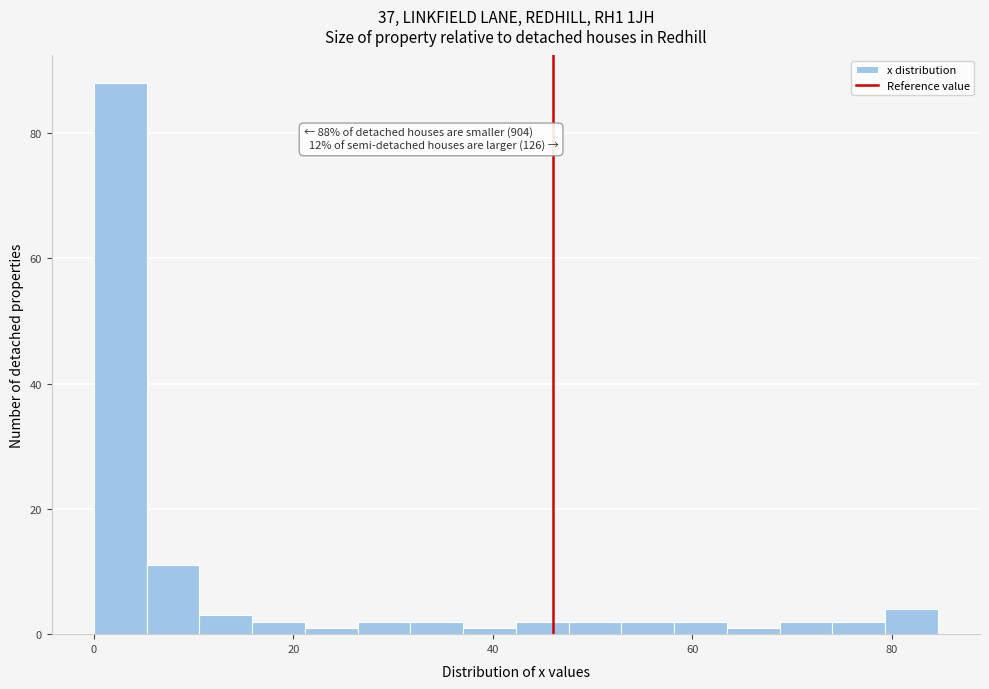

Around what value on the x-axis is the tallest bar? Give the approximate position of its centre, as read against the axis.

2